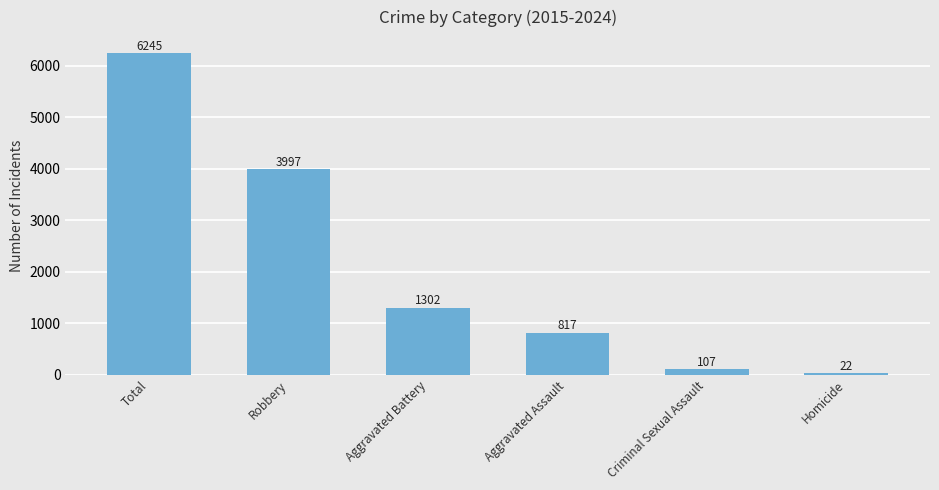

Reading left to right, transcribe all the data shown in this chart.

Total=6245	Robbery=3997	Aggravated Battery=1302	Aggravated Assault=817	Criminal Sexual Assault=107	Homicide=22